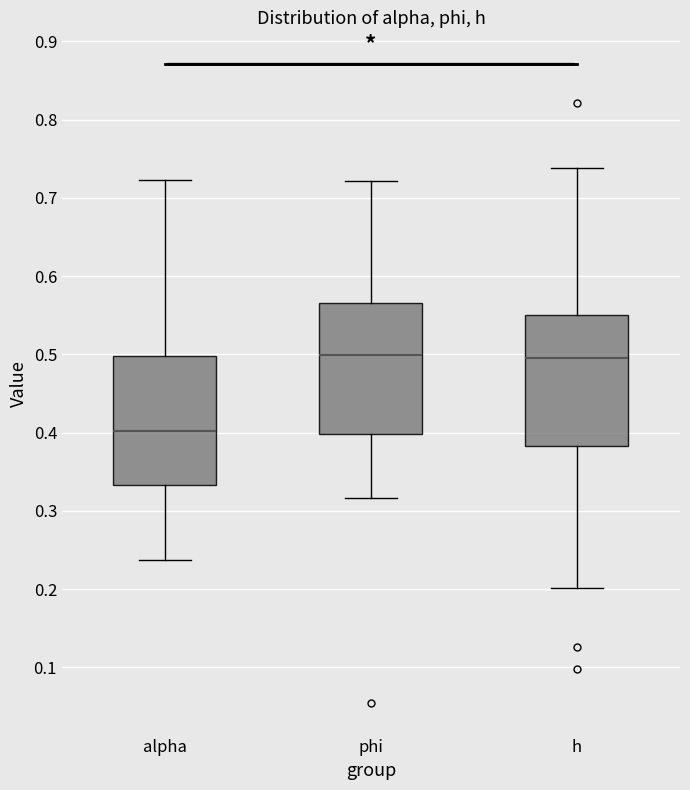

Reading left to right, read every box against the y-axis: the position of its median line, the range the box covers, and the ends of its whiskers. The values are not printed on the chart, so give them approximately, as read against the axis.

alpha: median 0.40, box 0.33 to 0.50, whiskers 0.24 to 0.72
phi: median 0.50, box 0.40 to 0.57, whiskers 0.32 to 0.72
h: median 0.50, box 0.38 to 0.55, whiskers 0.20 to 0.74